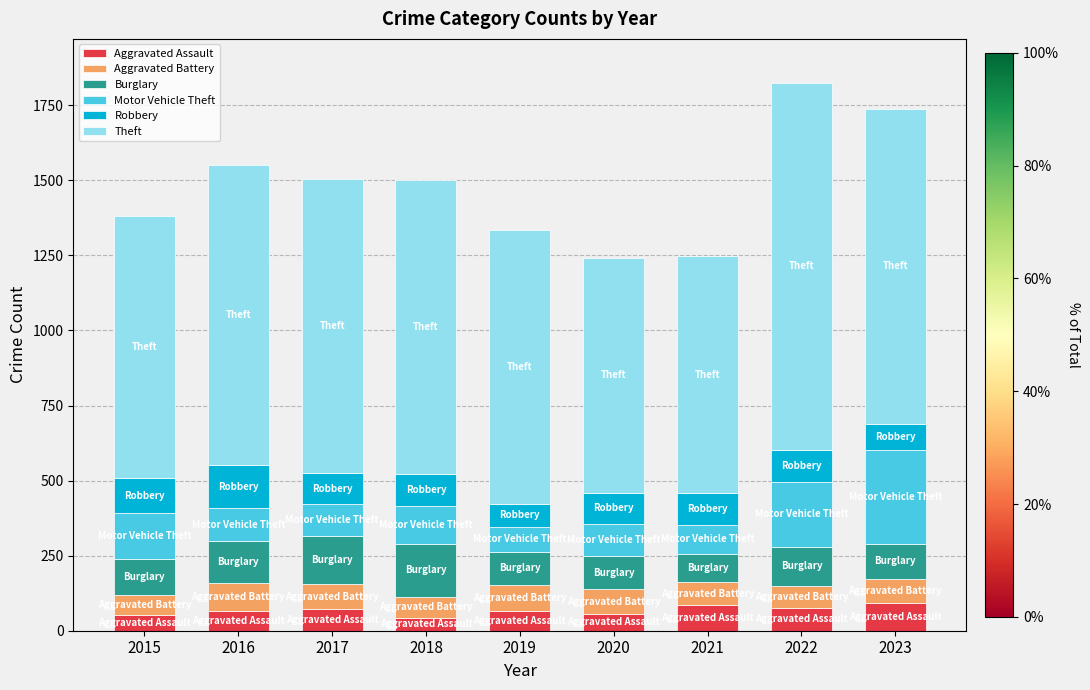

What is the minimum value for Aggravated Assault?

43